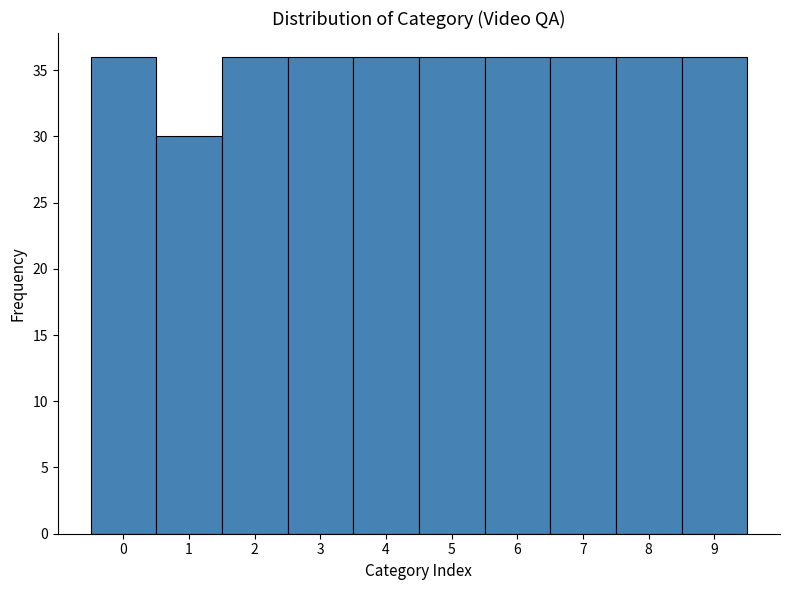

What is the height of the bar covering -0.5 to 0.5 on the x-axis? The values are not printed on the chart, so give them approximately, as read against the axis.

36